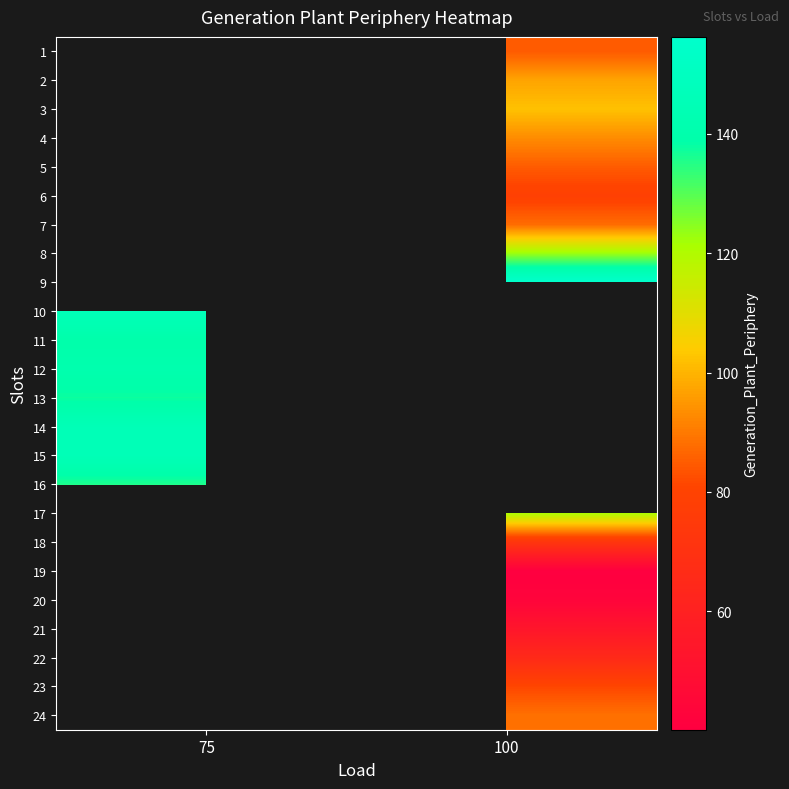

The value of 9 at 100 is 276.0. True or false?

False